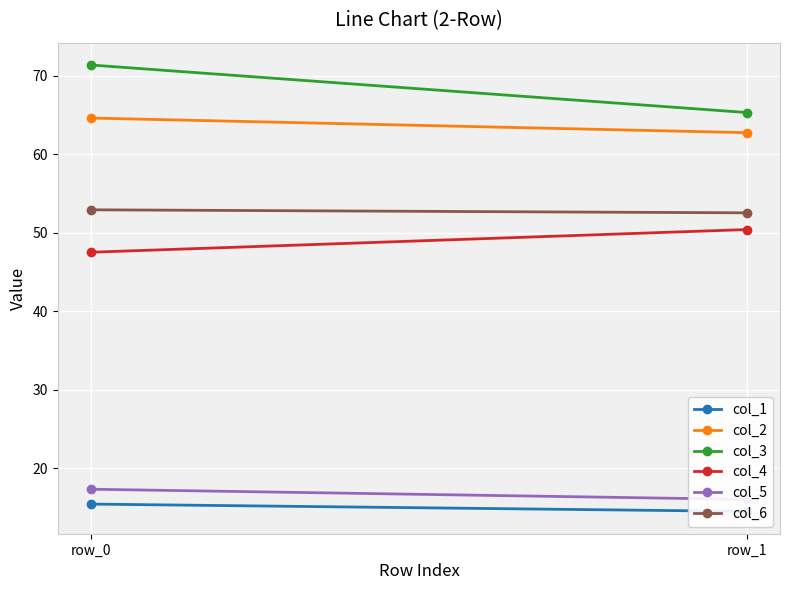

Count the number of data series in this chart.

6